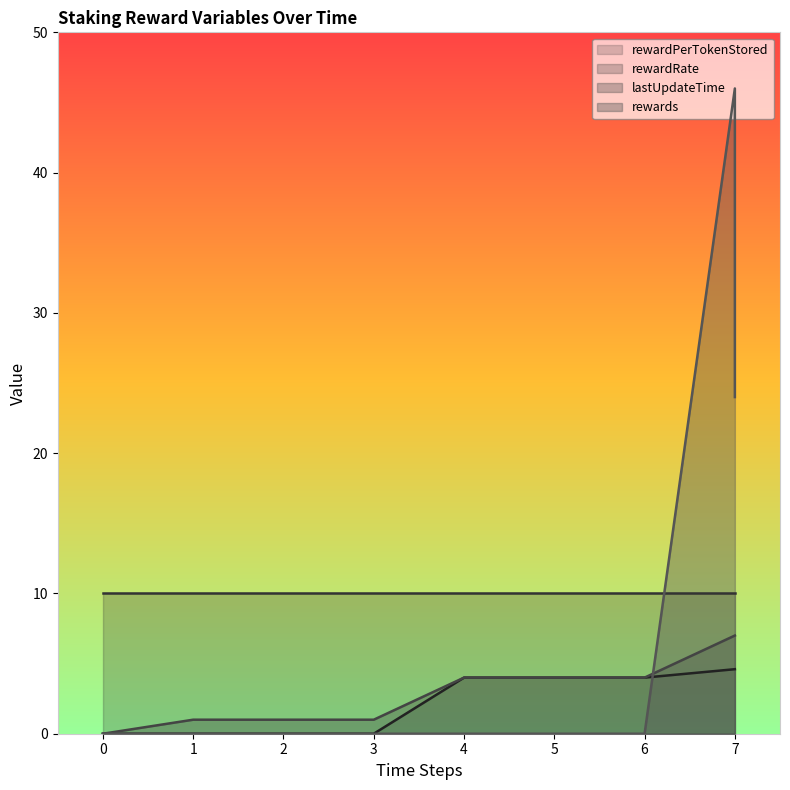

True or false: rewards has more than 2 interior local peaks.

False